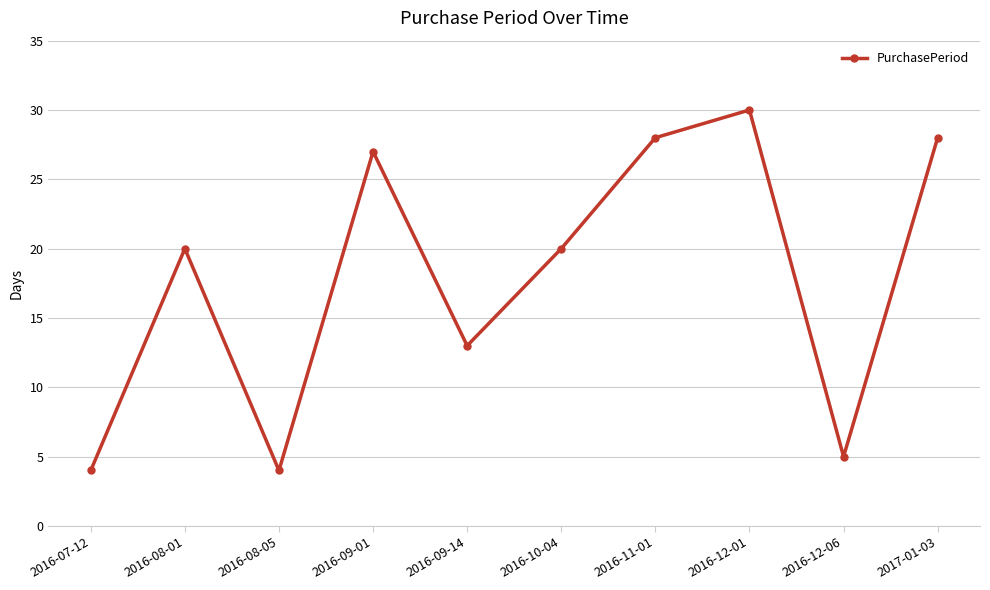

Count the number of data series in this chart.

1